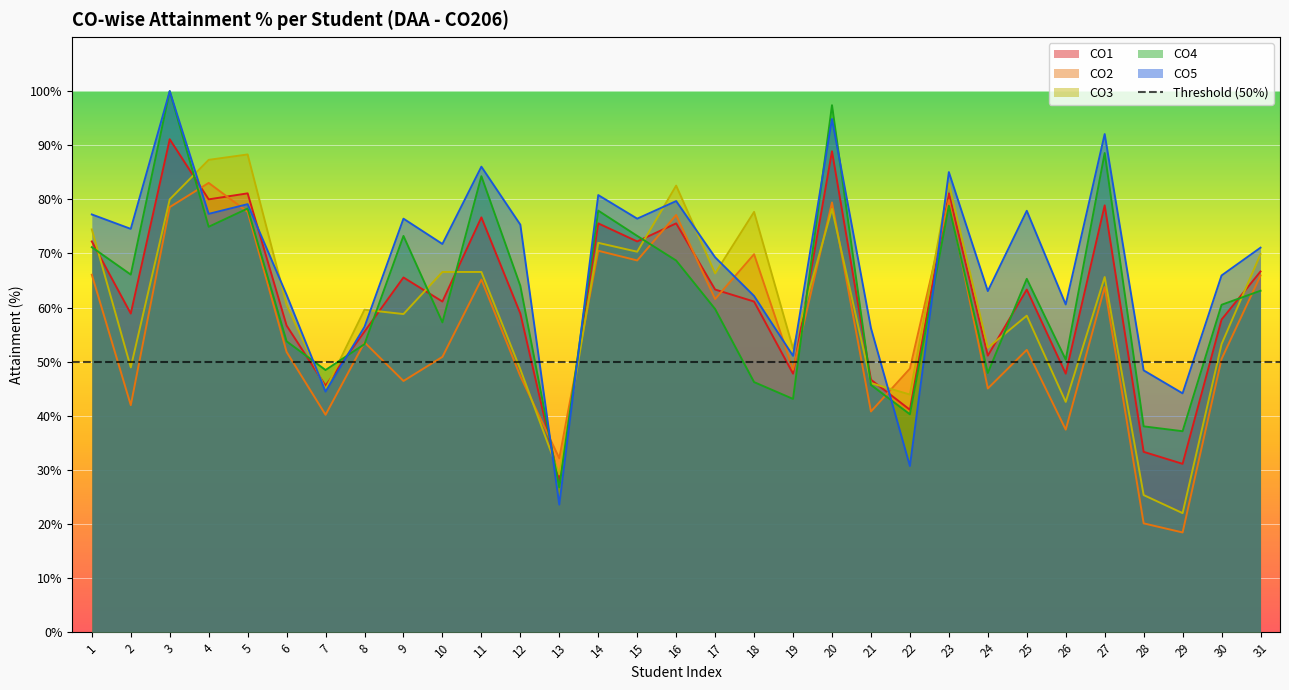

At which category does CO4 reach its first local peak?

3